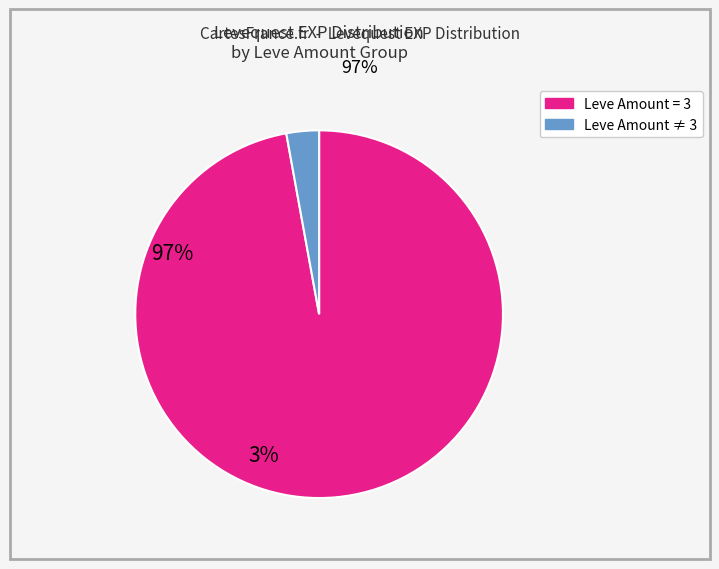

Do Leve Amount = 3 and Leve Amount ≠ 3 together represent more than half of the pie?

Yes